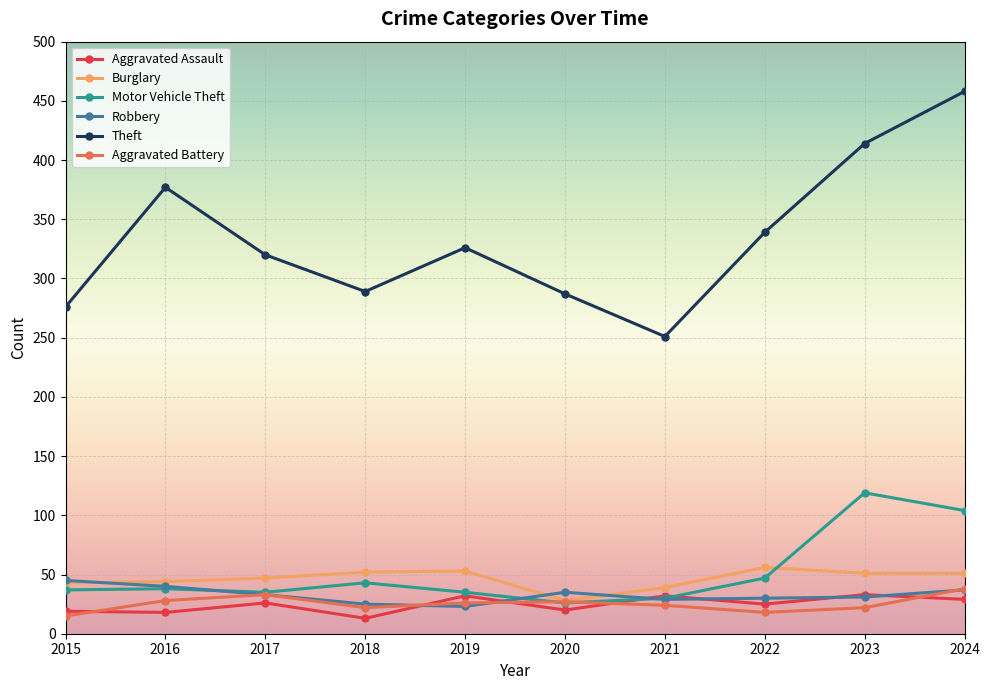

How many data points in Aggravated Assault are less than 26?

5